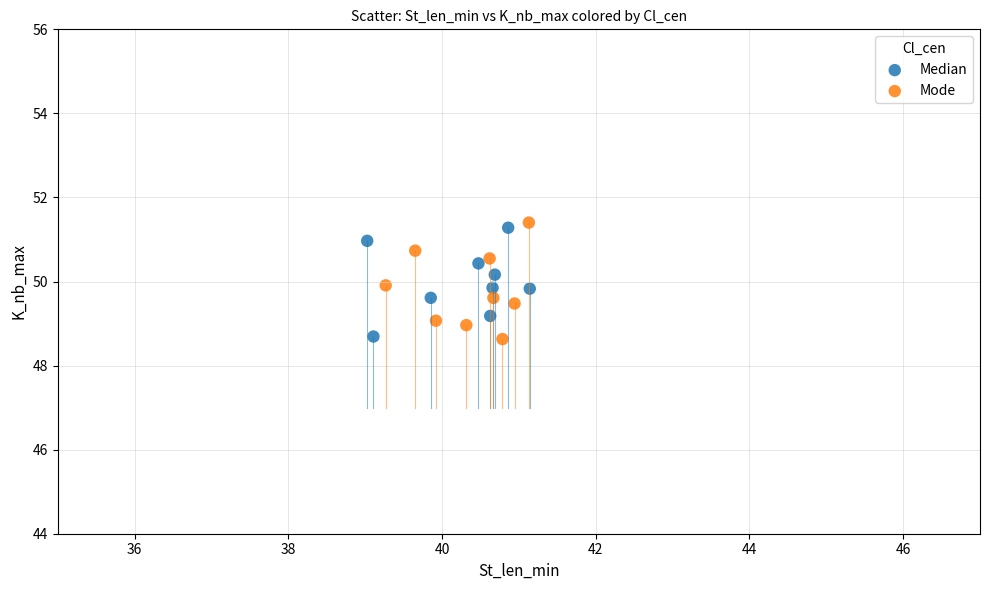

Which series reaches the maximum Y coordinate?

Mode